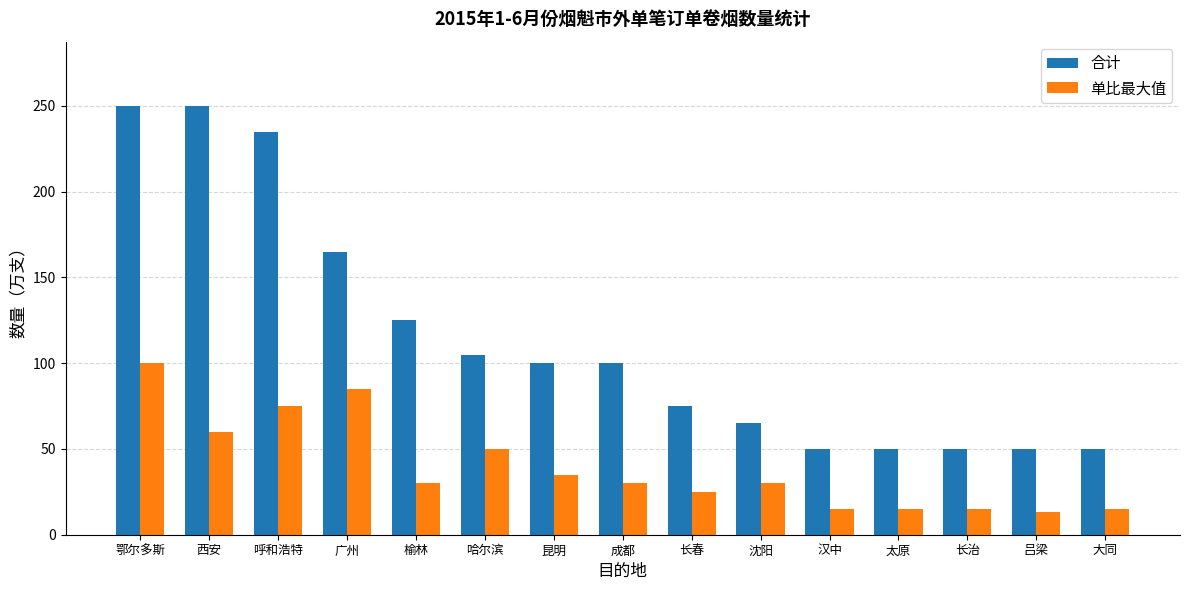

Which series has the widest spread of values?

合计